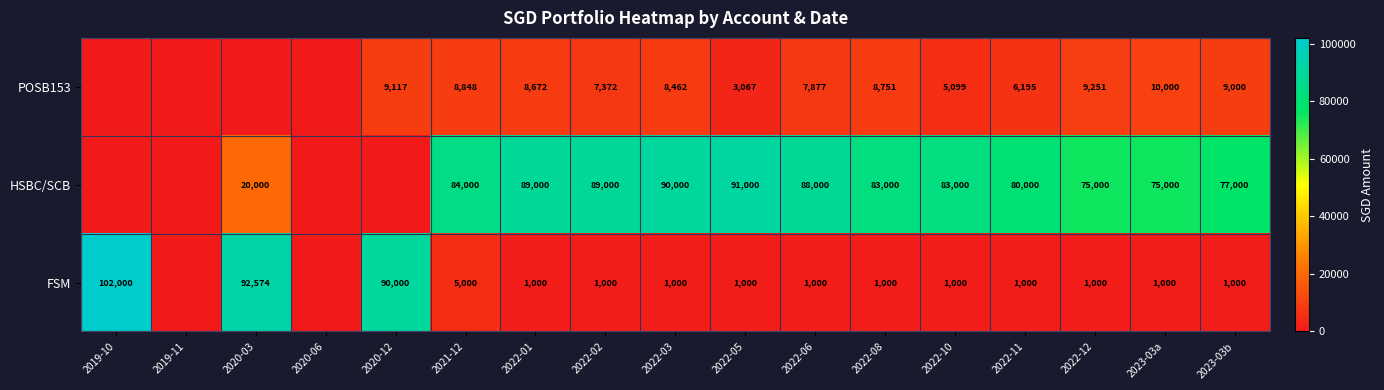

At which category does the chart reach its minimum across all series?

2019-10